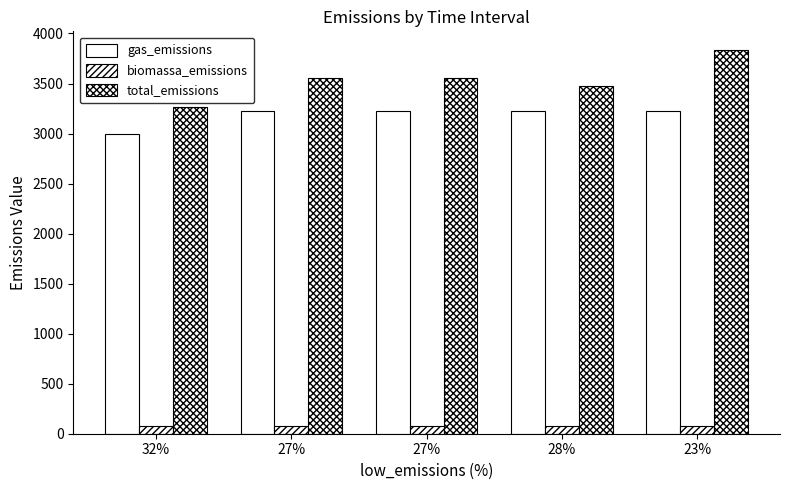

Reading right to left, list all the values displayed in this chart.

gas_emissions: 23%=3224.3	28%=3224.3	27%=3224.3	27%=3224.3	32%=2997.6
biomassa_emissions: 23%=79.7	28%=74.1	27%=74.0	27%=74.0	32%=77.2
total_emissions: 23%=3830.0	28%=3480.0	27%=3560.0	27%=3560.0	32%=3270.0